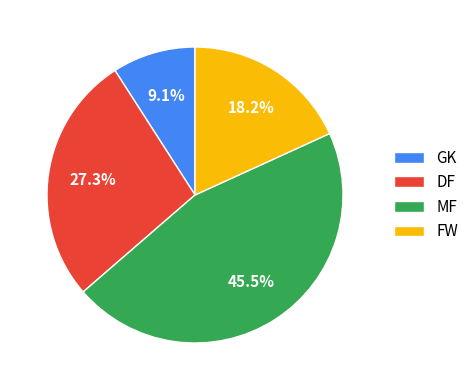

True or false: MF accounts for 53% of the total.

False